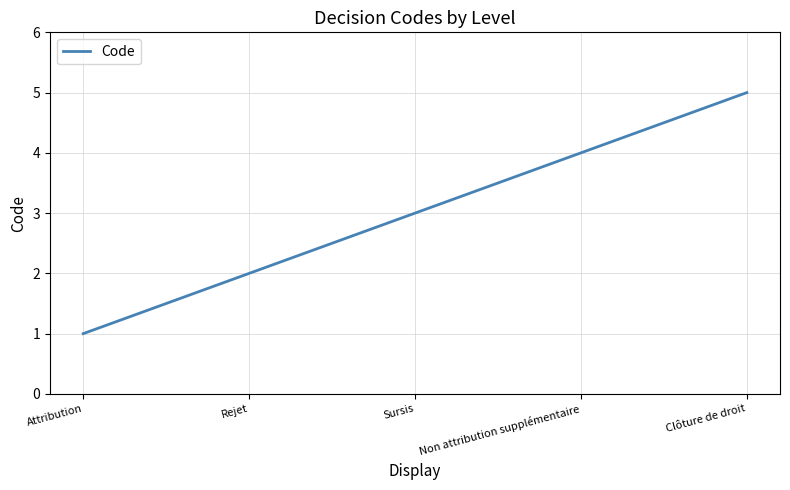

How many series are shown in this chart?

1